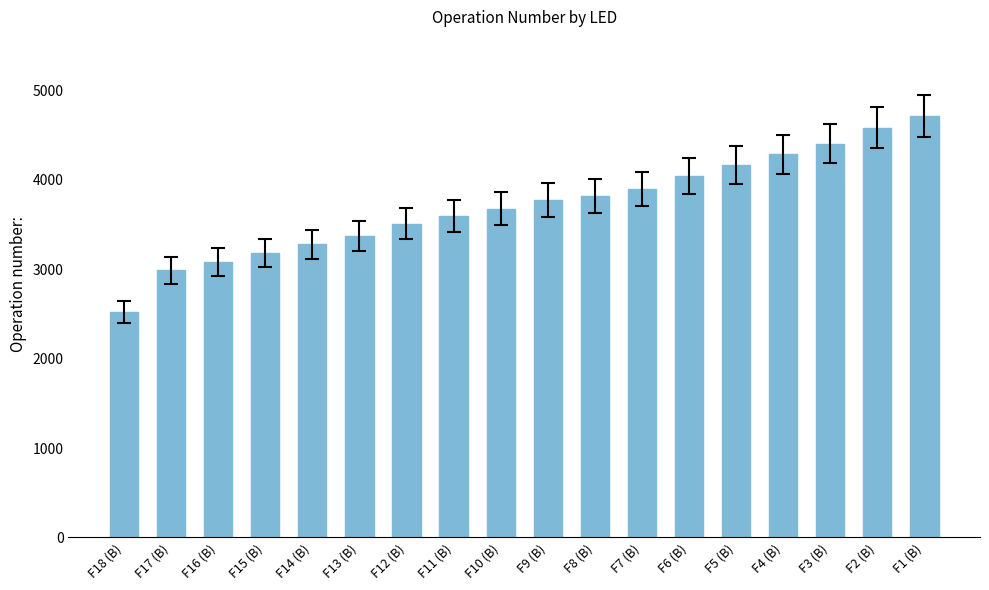

Which category has the lowest value across all series?

F18 (B)